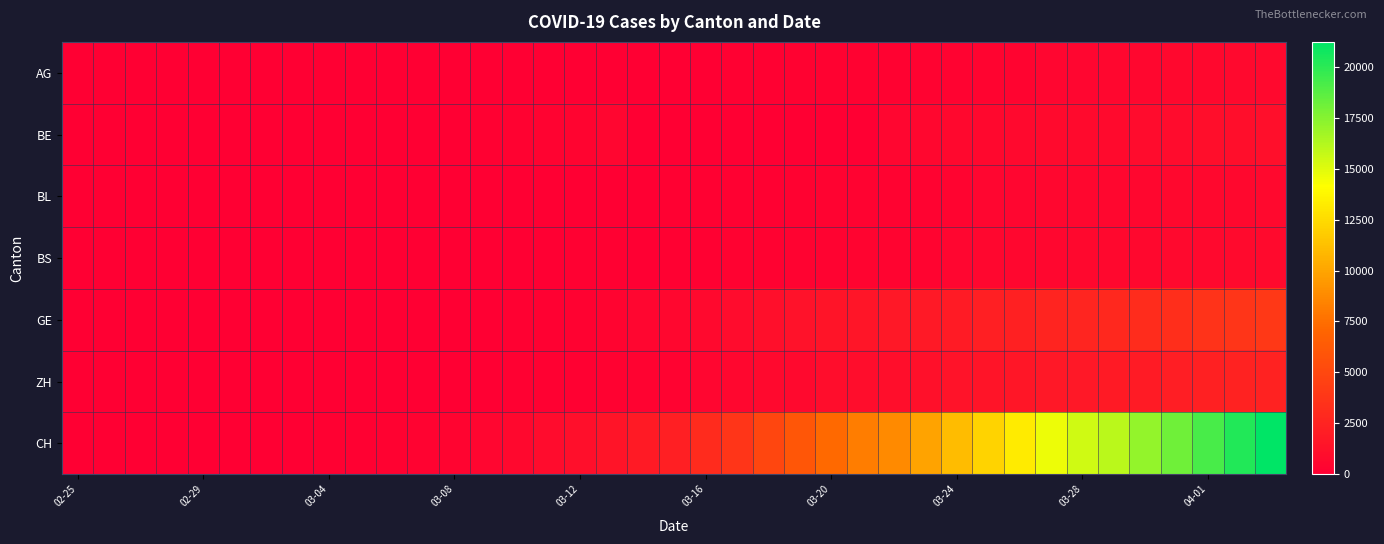

How many series are shown in this chart?

7